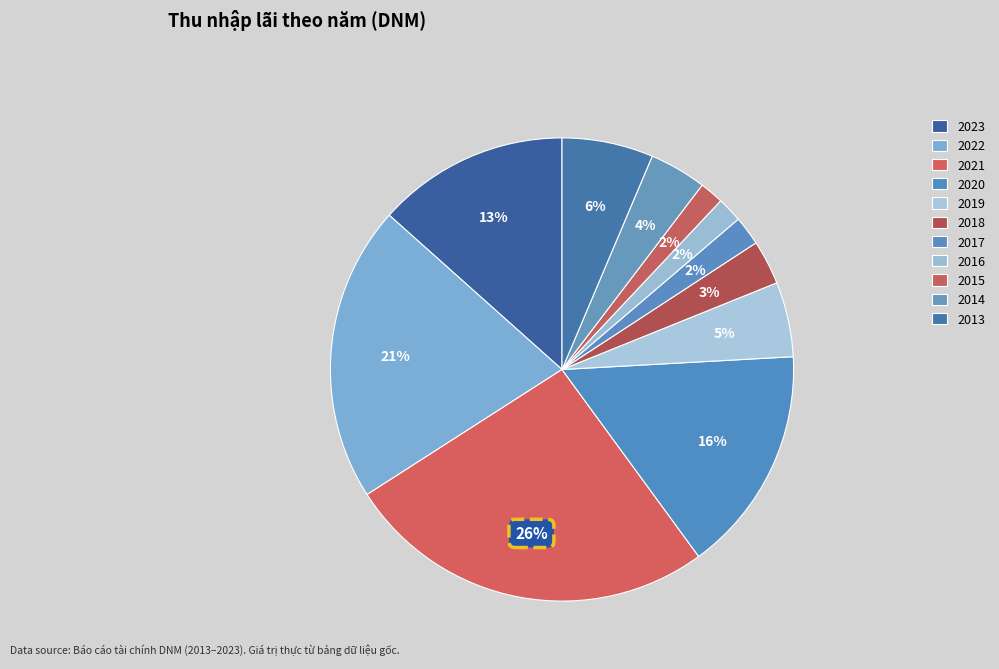

Count the number of slices in the pie.

11